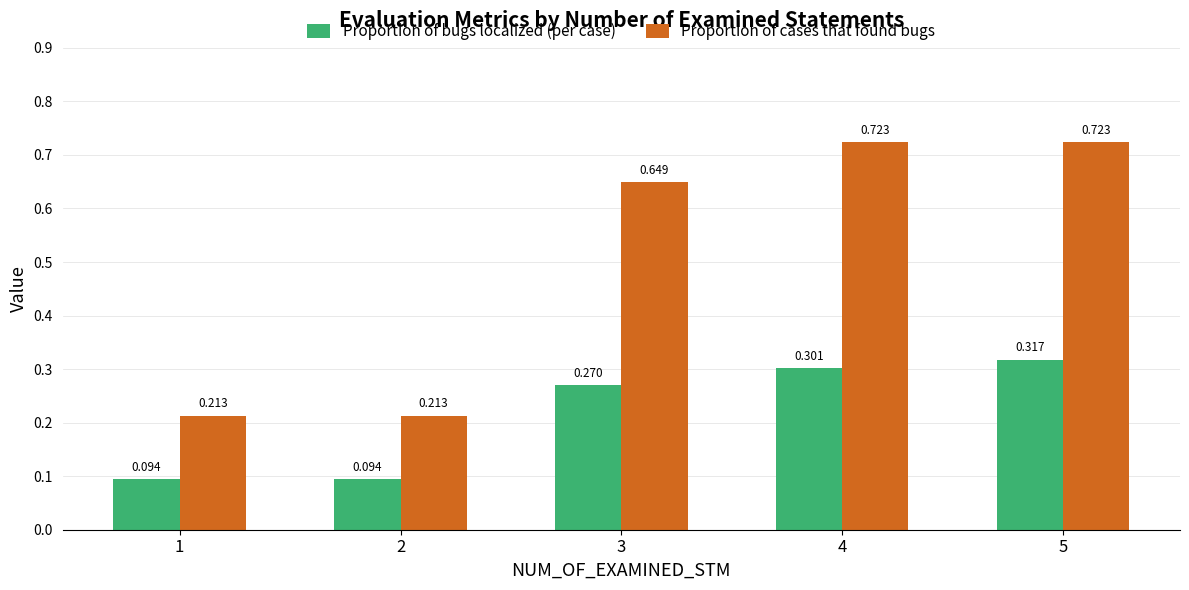

What is the difference between the second highest and second lowest values in the Proportion of cases that found bugs series?

0.5